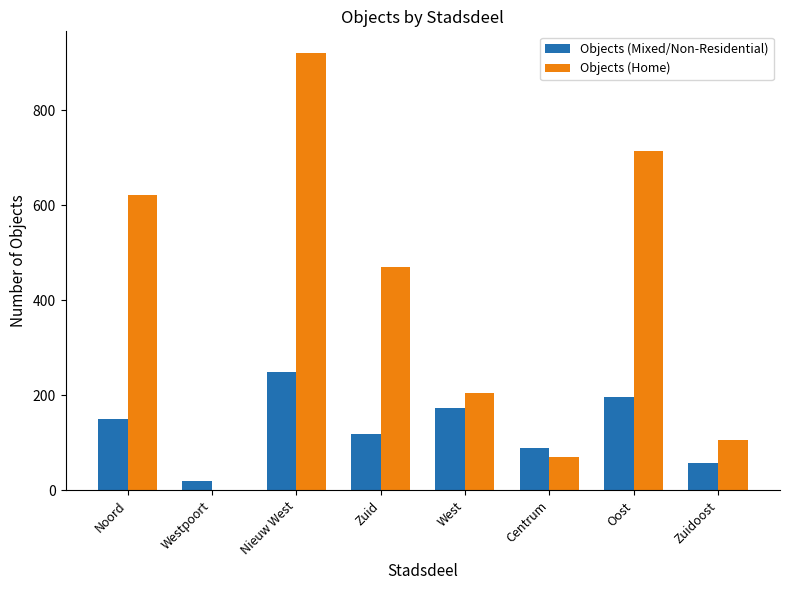

Is it true that Objects (Home) equals 471 at Zuid?

True